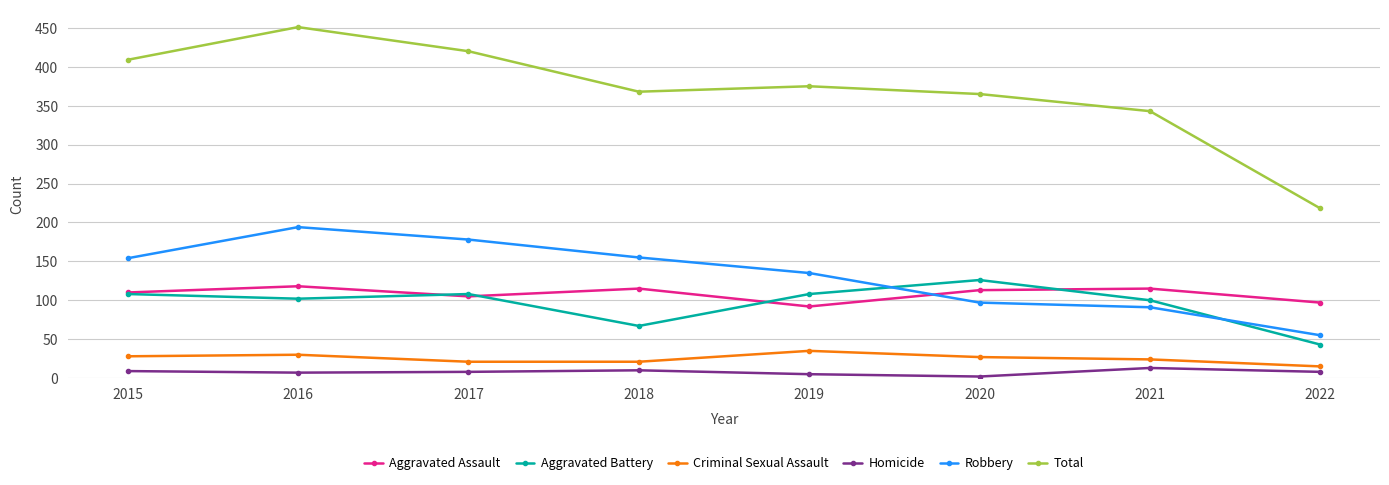

What is the lowest value of the Homicide series?

2